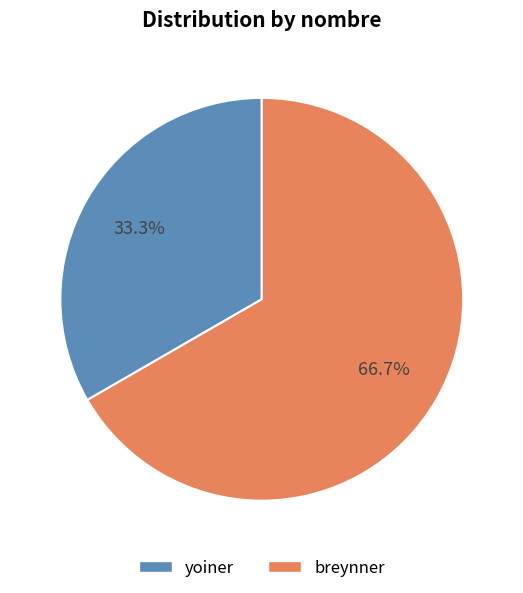

Is it true that yoiner is 33% of the pie?

True